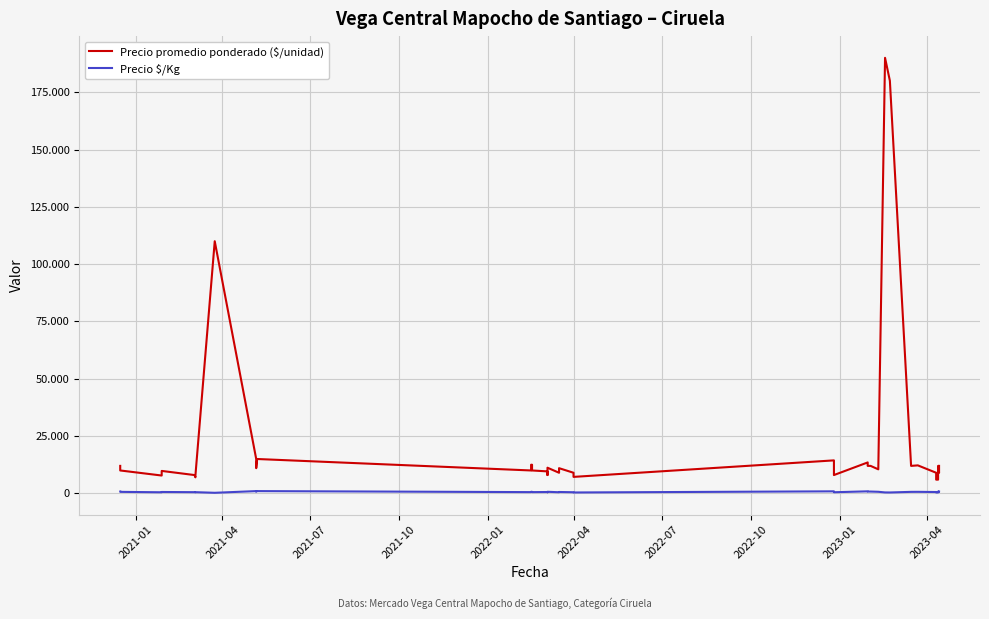

How many lines are shown in the chart?

2